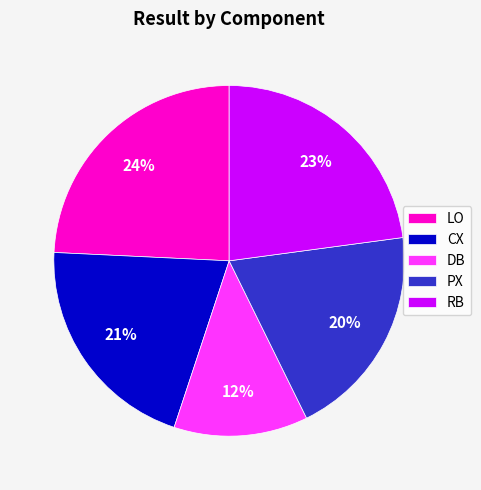

Is there any slice that represents more than half of the pie?

No